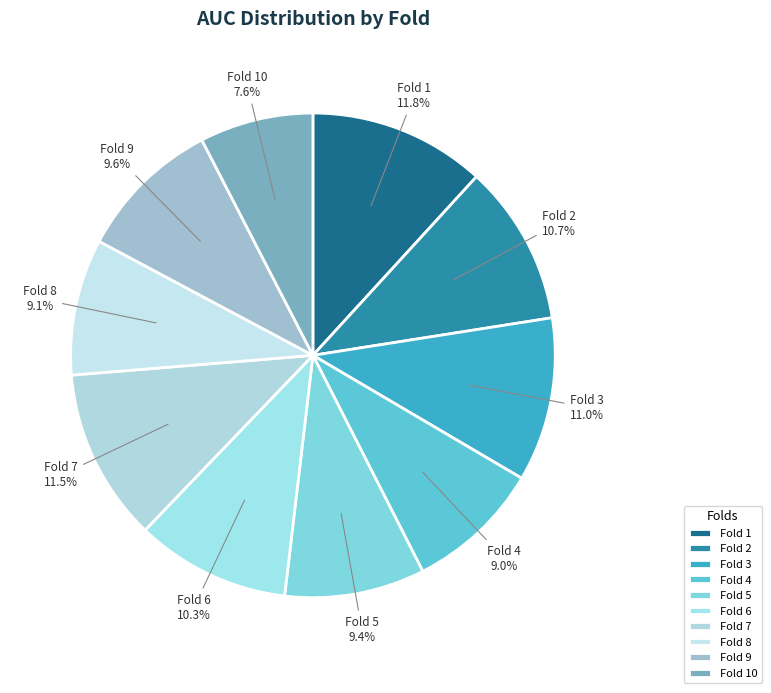

What is the smallest slice in the pie chart?

Fold 10